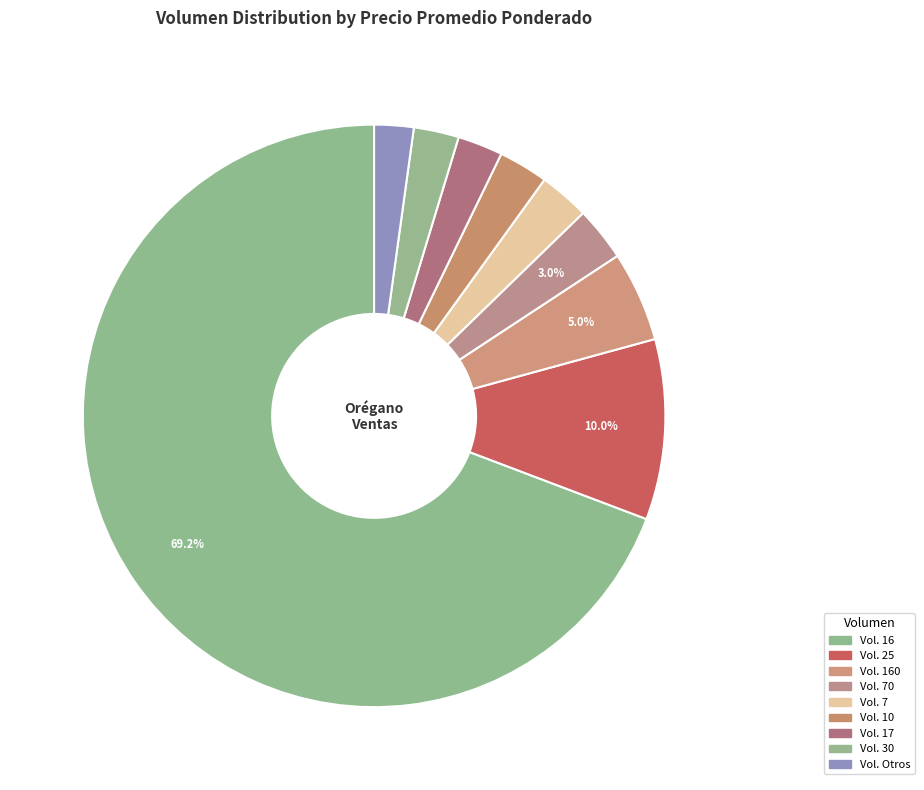

Count the number of slices in the pie.

9